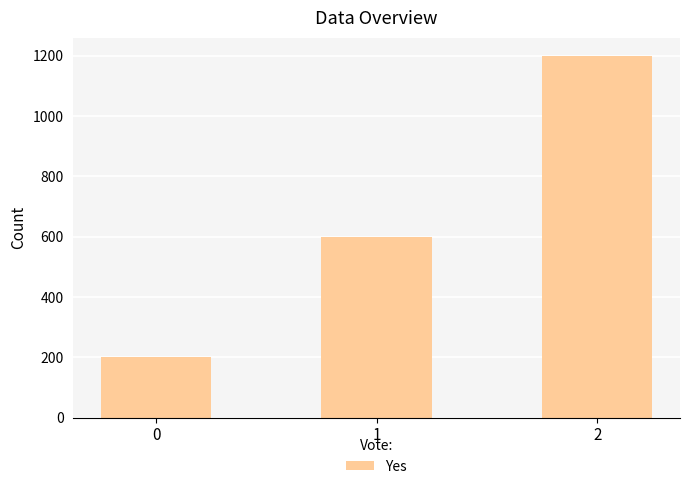

What is the maximum value shown in the chart?

1200